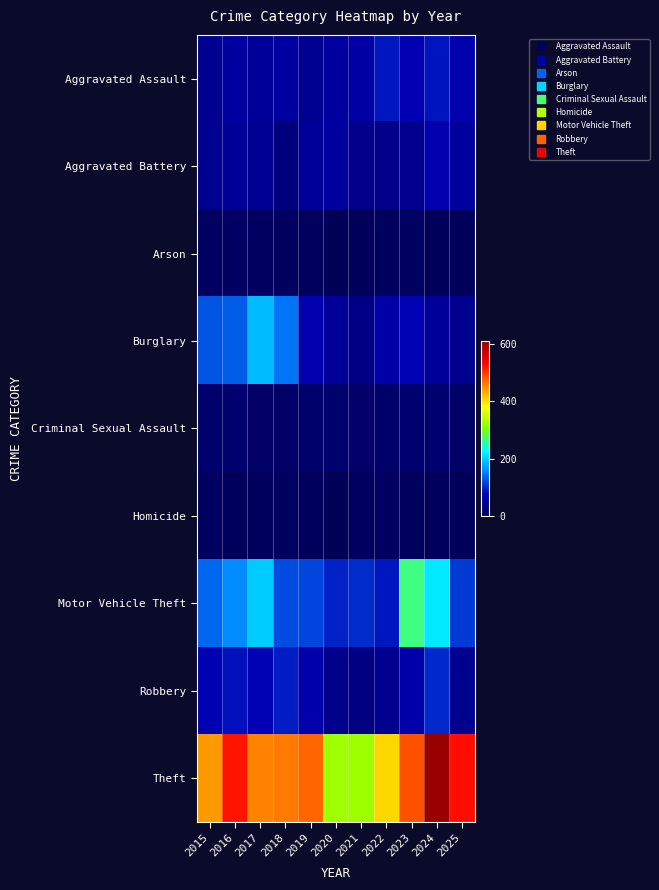

What is the total value across all series at 2020?

660